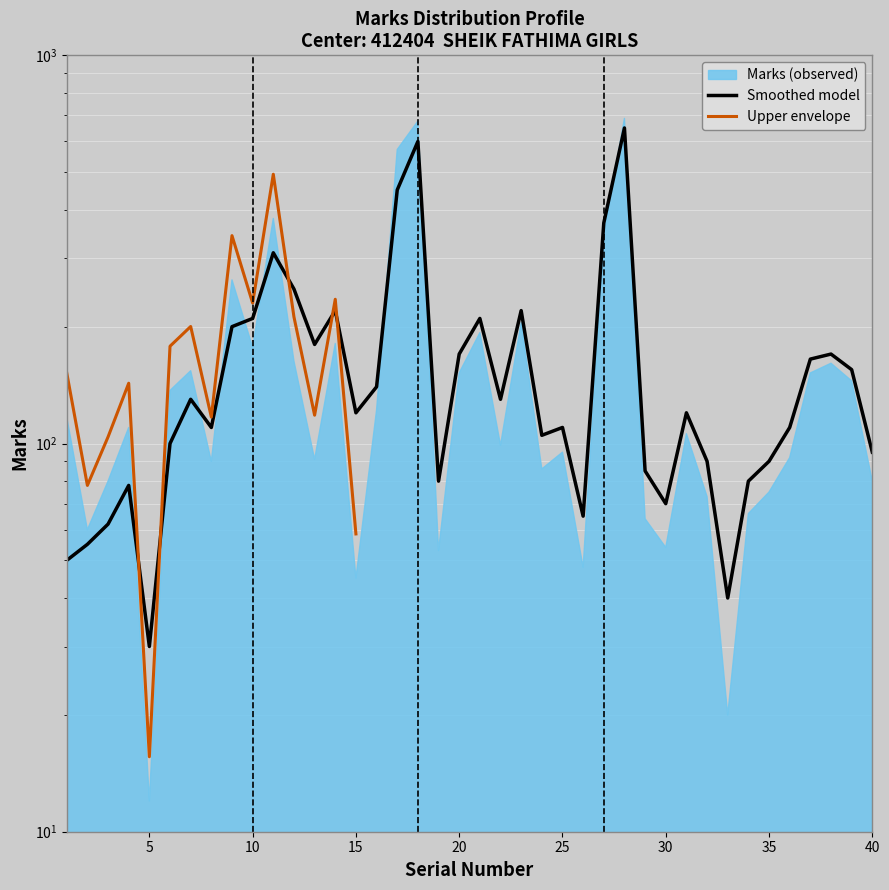

List the labels in order of value, smallest first.

5, 33, 1, 2, 3, 26, 30, 4, 19, 34, 29, 32, 35, 40, 6, 24, 8, 25, 36, 15, 31, 7, 22, 16, 39, 37, 20, 38, 13, 9, 10, 21, 14, 23, 12, 11, 27, 17, 18, 28